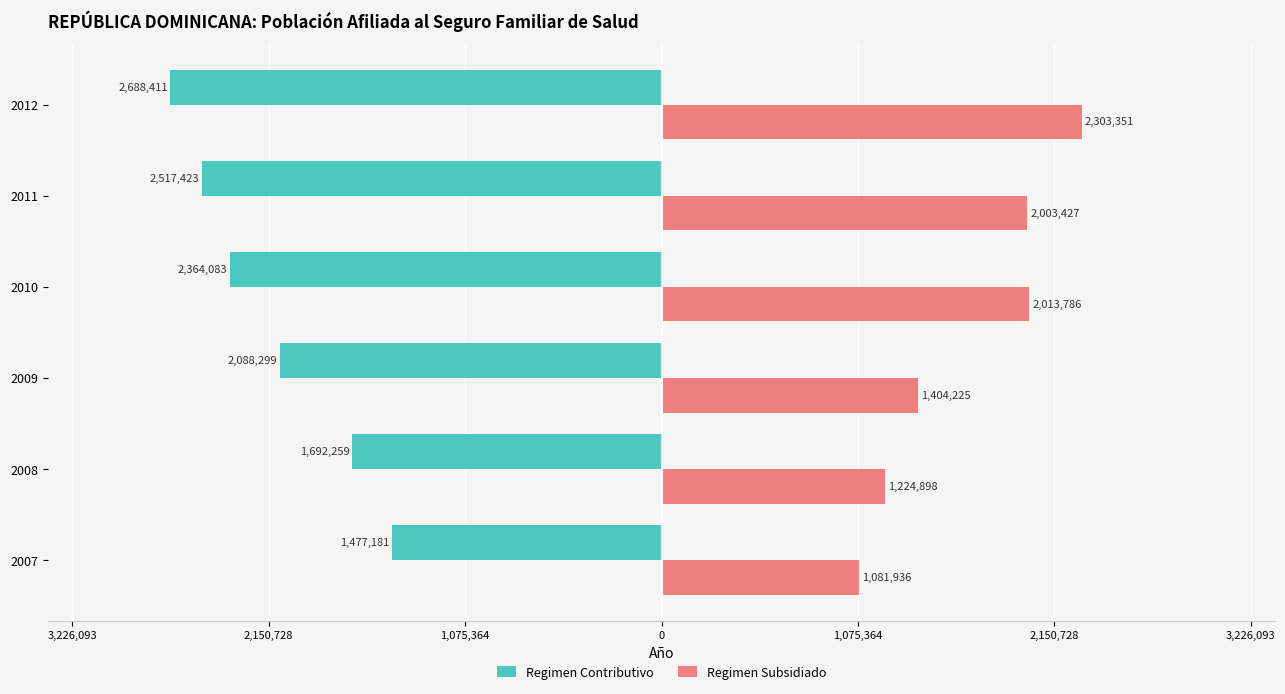

Which series has the largest range (max minus min)?

Regimen Subsidiado